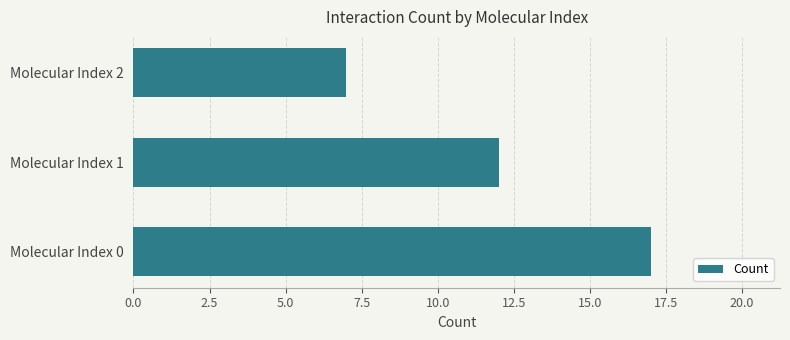

List the labels in order of value, largest first.

Molecular Index 0, Molecular Index 1, Molecular Index 2